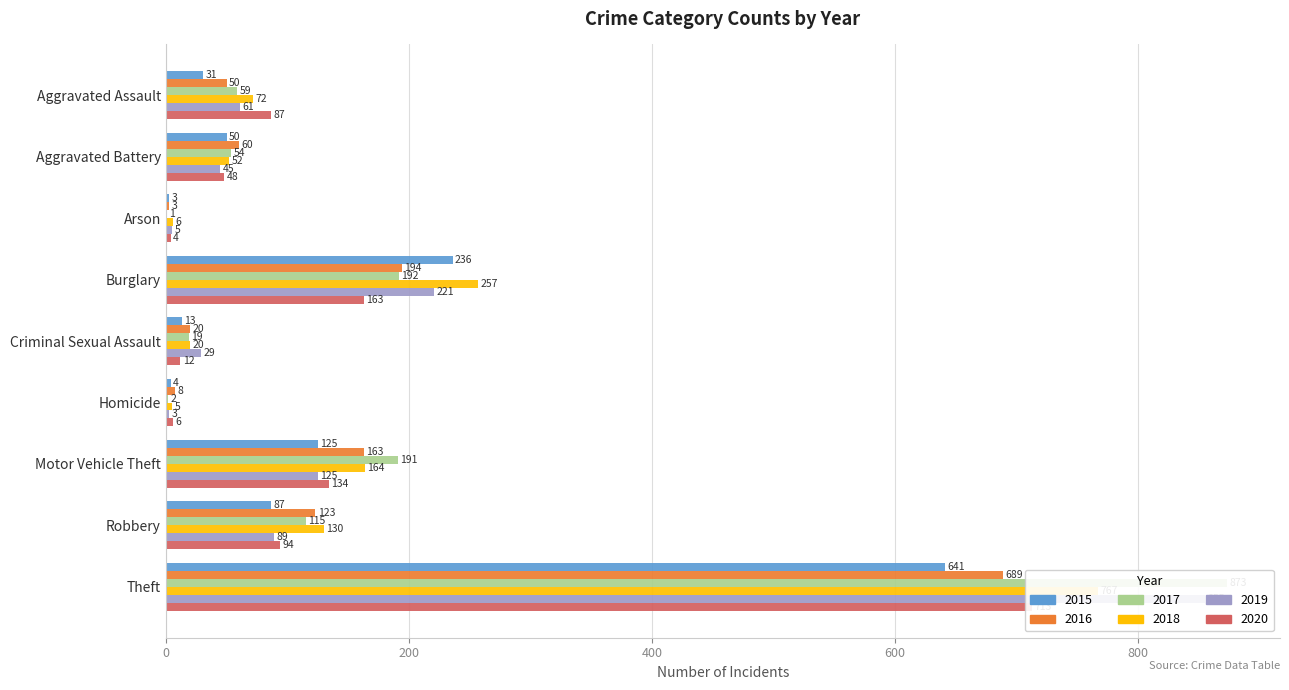

Which series has the largest range (max minus min)?

2017